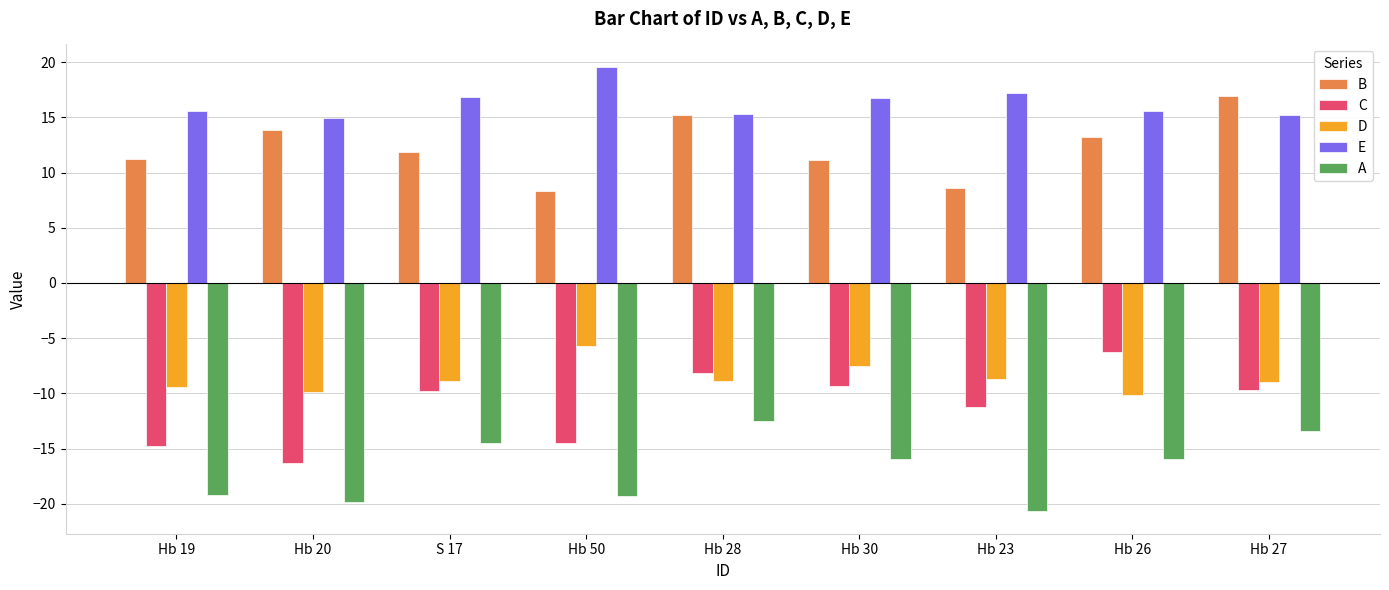

Where is D nearest to the value -7?

Hb 30